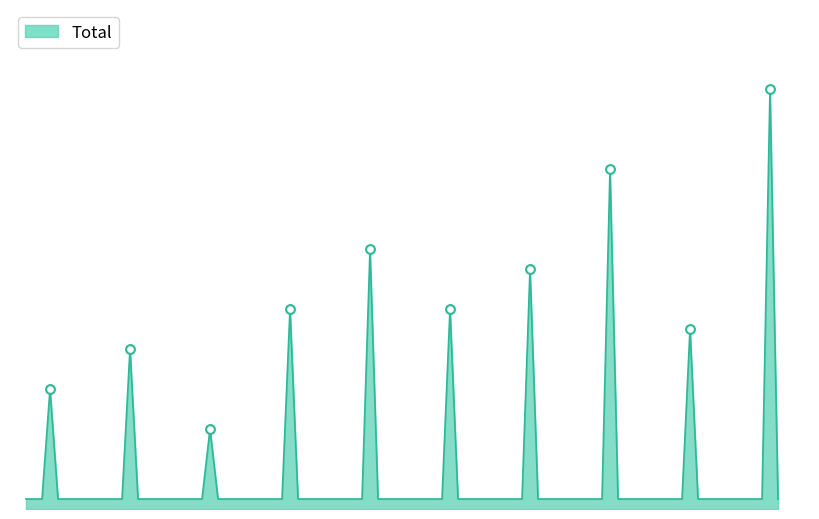

What is the change in value from 0 to 4?

+7